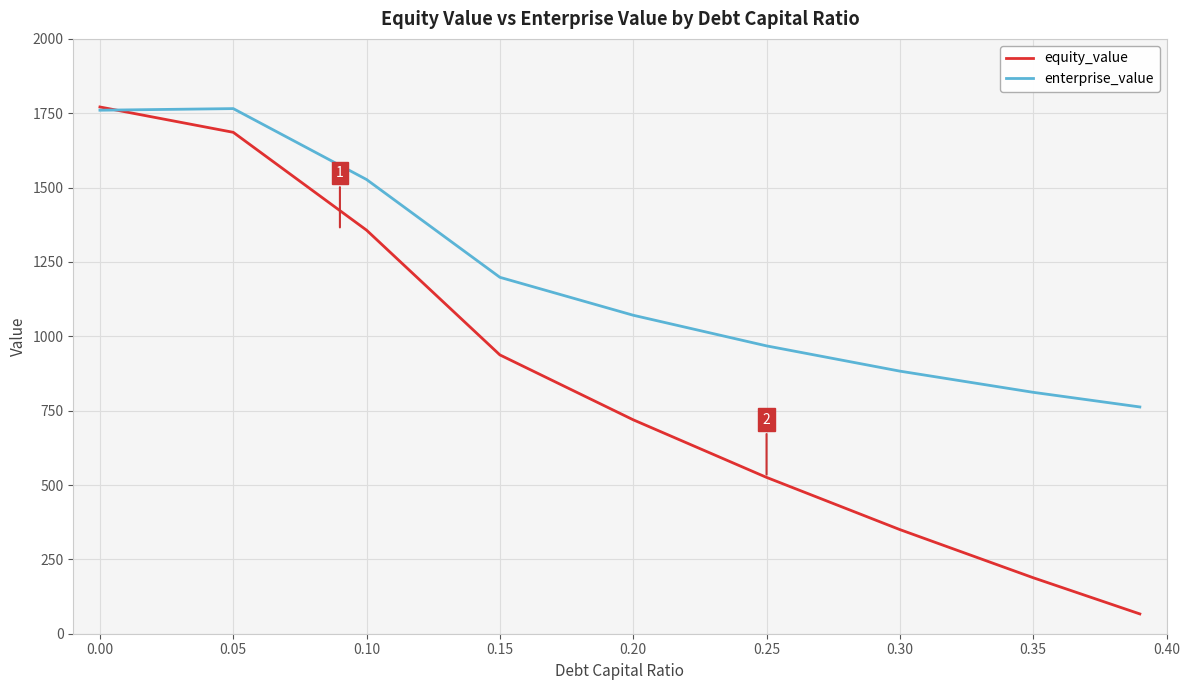

How many series are shown in this chart?

2